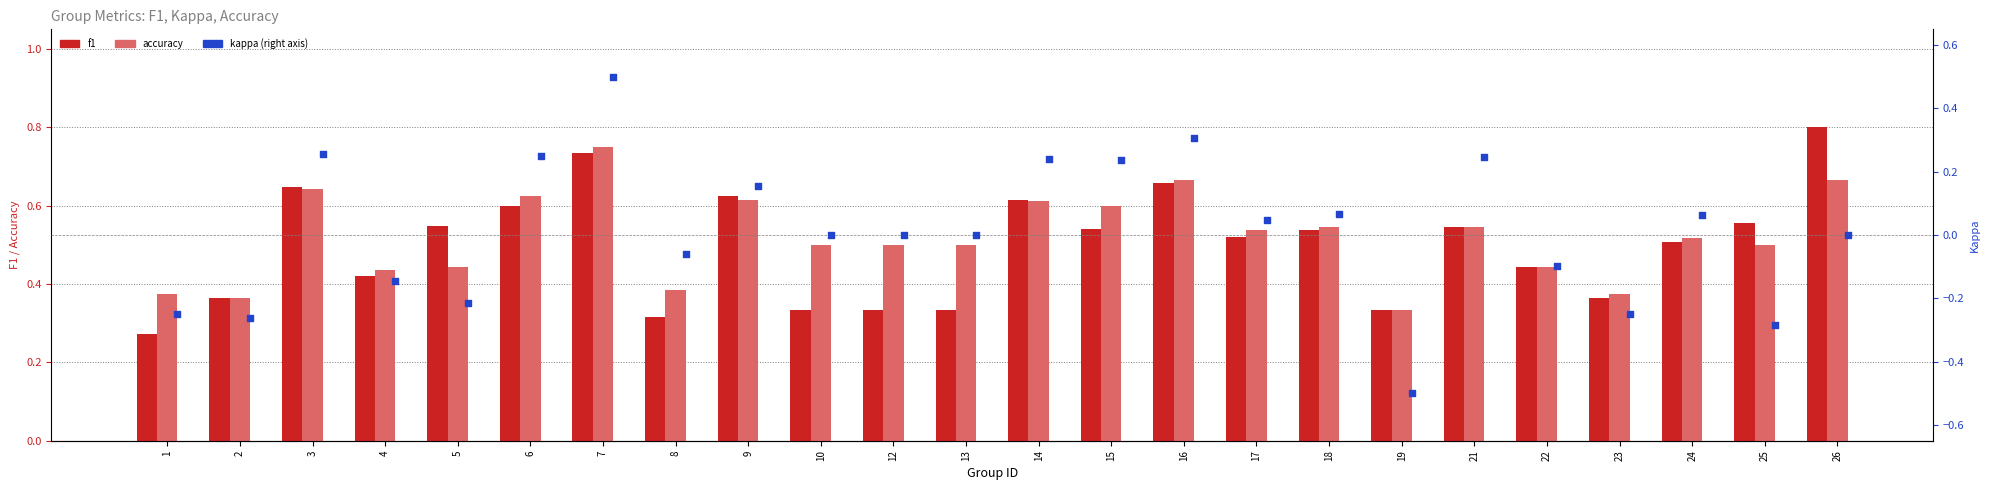

Which series has the largest total across all categories?

accuracy